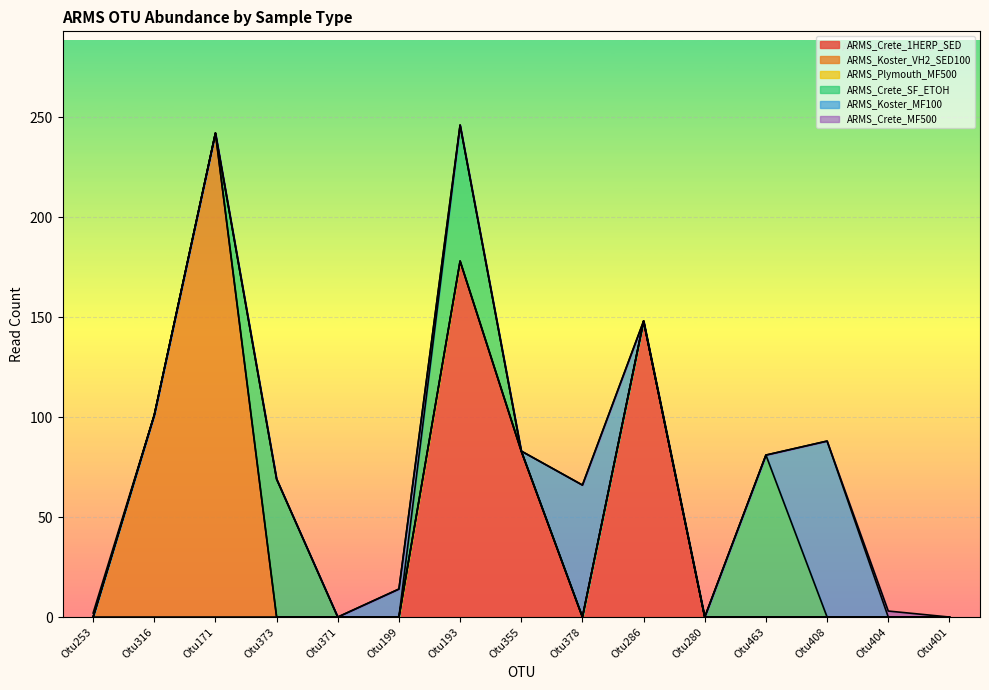

Reading left to right, extract all data points from this chart.

ARMS_Crete_1HERP_SED: 0	0	0	0	0	0	178	83	0	148	0	0	0	0	0
ARMS_Koster_VH2_SED100: 0	101	242	0	0	0	0	0	0	0	0	0	0	0	0
ARMS_Plymouth_MF500: 0	0	0	0	0	0	0	0	0	0	0	0	0	0	0
ARMS_Crete_SF_ETOH: 0	0	0	69	0	0	68	0	0	0	0	81	0	0	0
ARMS_Koster_MF100: 0	0	0	0	0	14	0	0	66	0	0	0	88	0	0
ARMS_Crete_MF500: 2	0	0	0	0	0	0	0	0	0	0	0	0	3	0